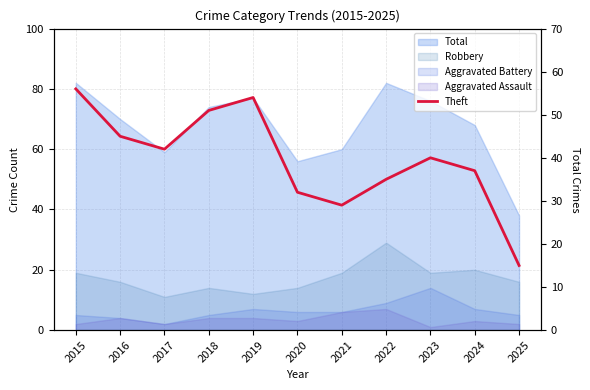

Where does the data first go above 40?

2015